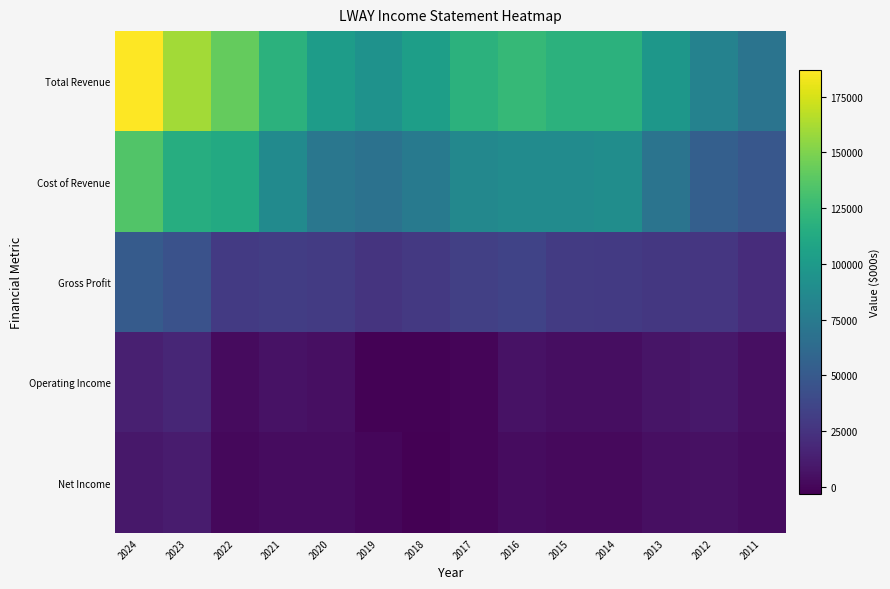

What is the maximum value shown in the chart?

186800